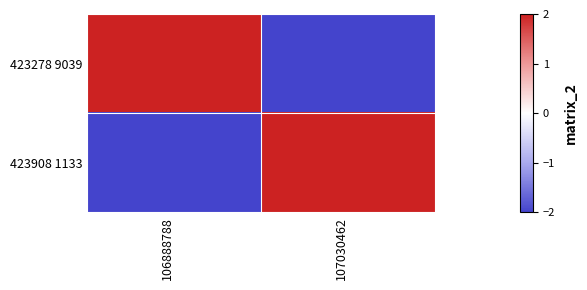

What is the minimum value shown in the chart?

-2